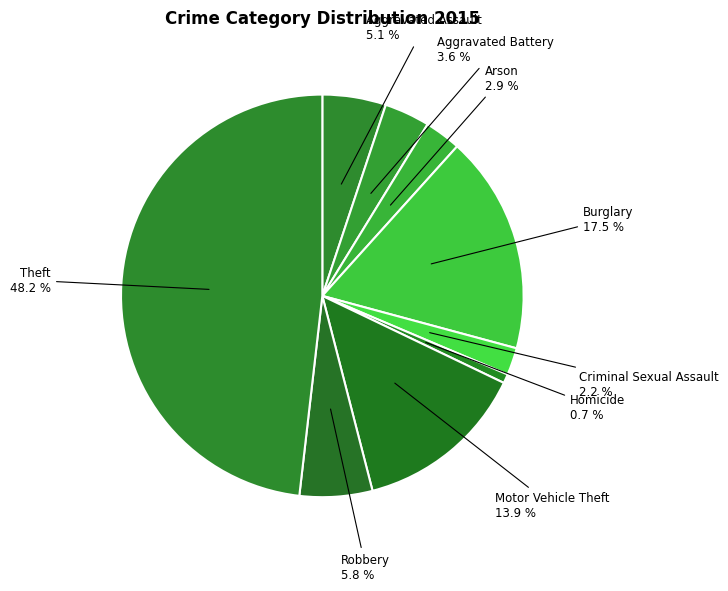

Which category has the biggest portion of the pie?

Theft